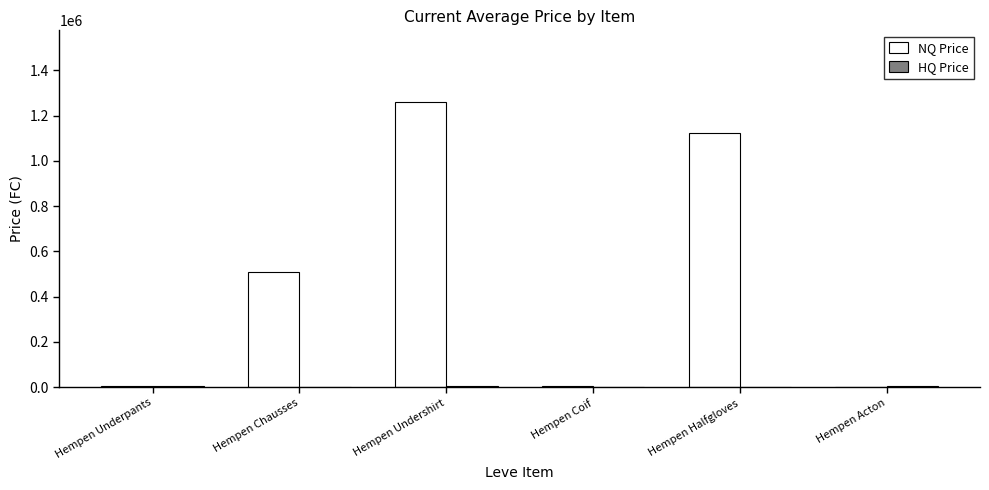

Which series changed the most between Hempen Chausses and Hempen Acton?

NQ Price